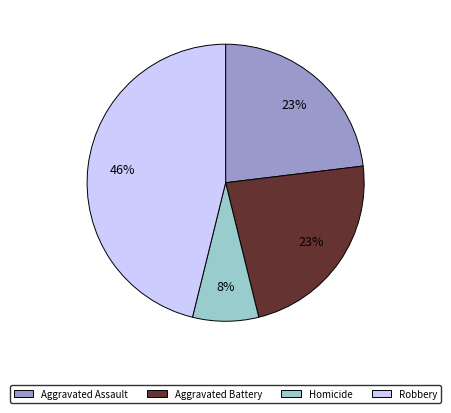

To the nearest percent, what is the difference between the largest and smallest slice percentages?

38%